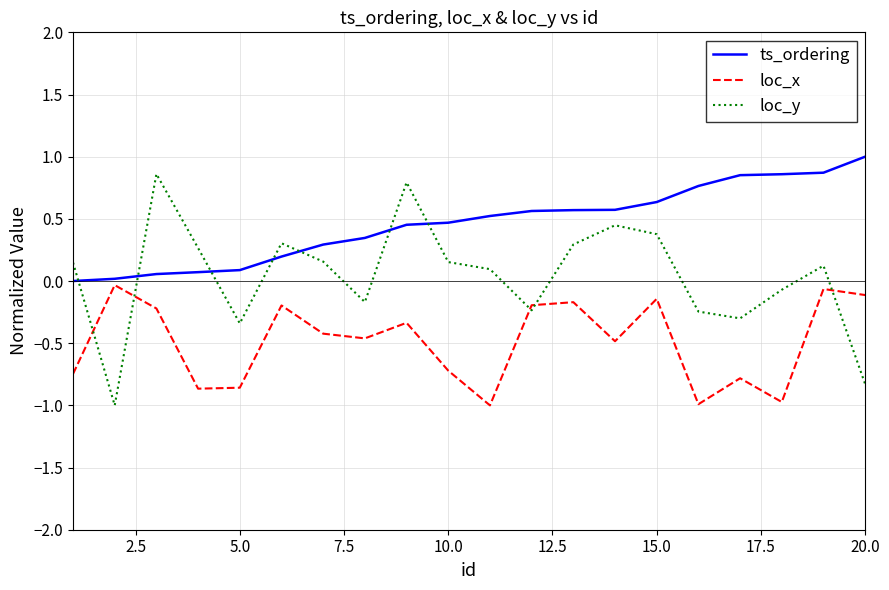

Which series has the widest spread of values?

loc_y